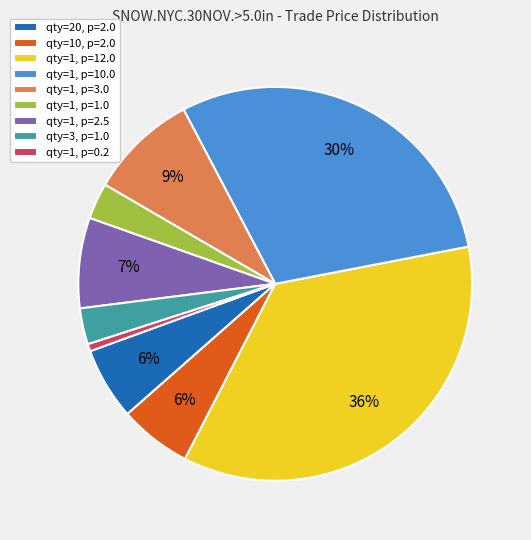

Between qty=1, p=3.0 and qty=1, p=12.0, which is larger?

qty=1, p=12.0